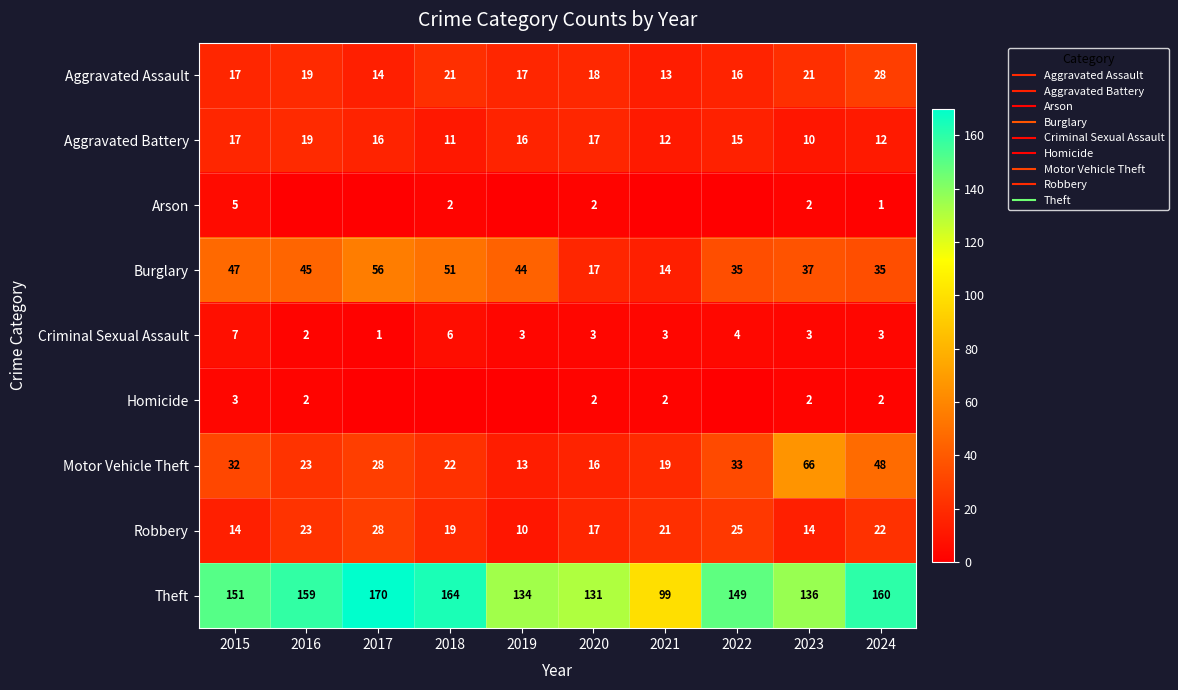

At which label does Criminal Sexual Assault first exceed 3?

2015